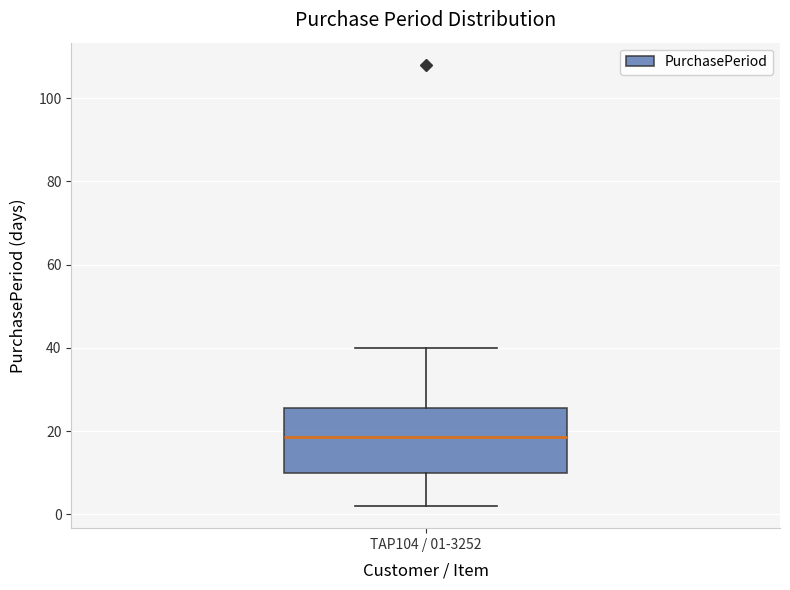

Transcribe this box plot: give where the median line is, the range the box spans, and where the two whiskers end, as read against the y-axis. The values are not printed on the chart, so give them approximately, as read against the axis.

median 18, box 10 to 26, whiskers 2 to 40